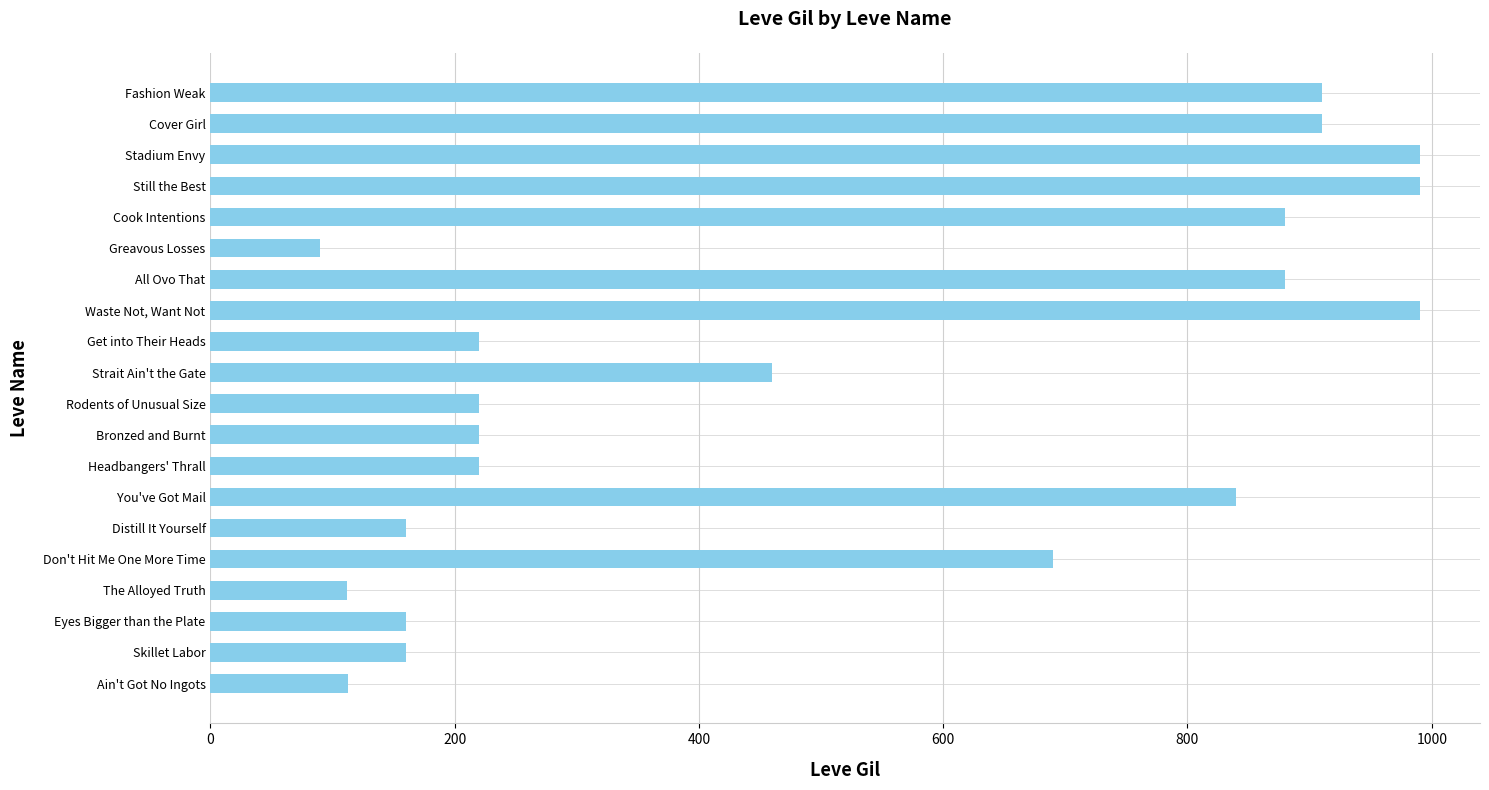

What is the sum of all values?

10215